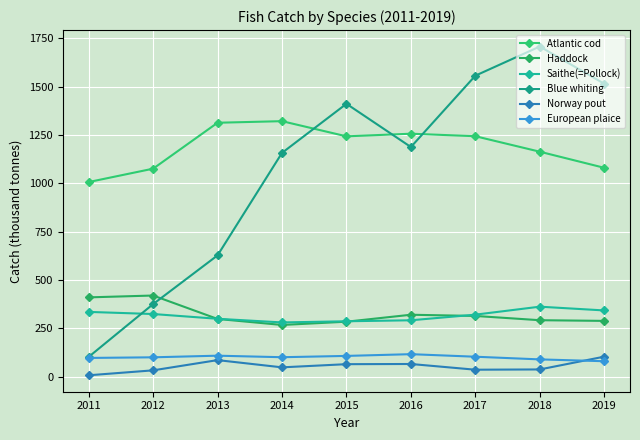

True or false: Haddock has a value of 288.8 at 2019.

True